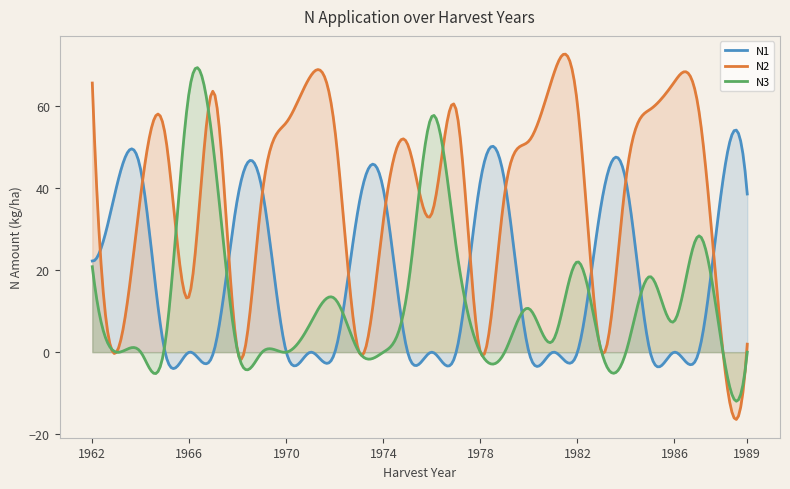

How many intersections are there between N3 and N1?

10